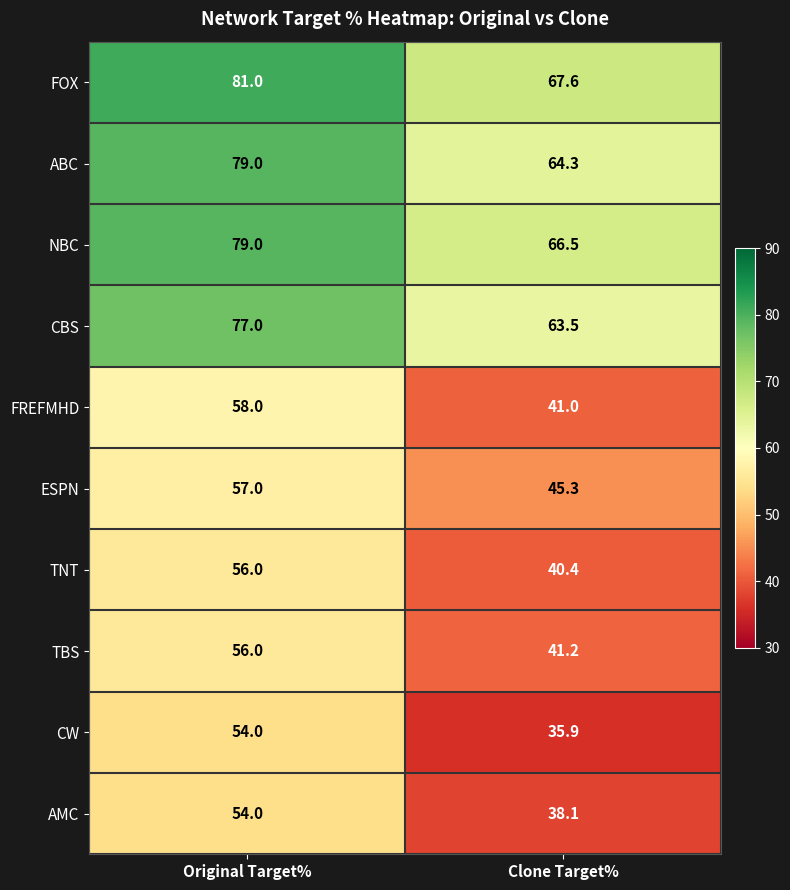

How many distinct data groups are displayed?

10